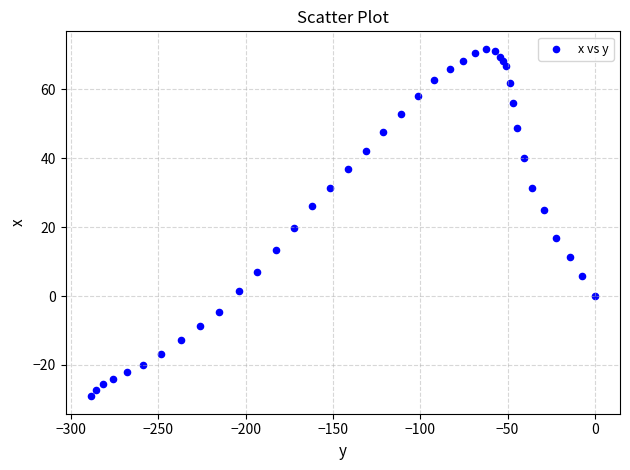

What Y value in the scatter plot is closest to 21?

19.7